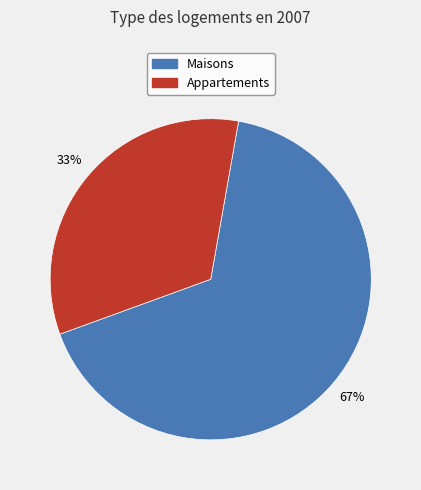

Does any single category account for the majority?

Yes